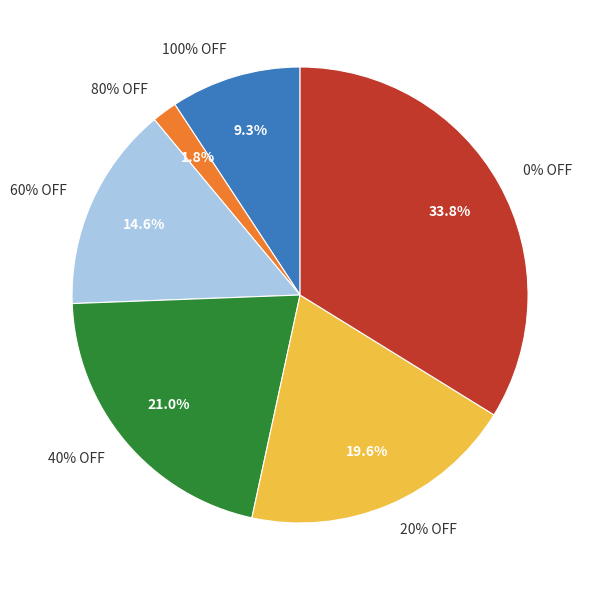

Rank the categories by value from lowest to highest.

80% OFF, 100% OFF, 60% OFF, 20% OFF, 40% OFF, 0% OFF